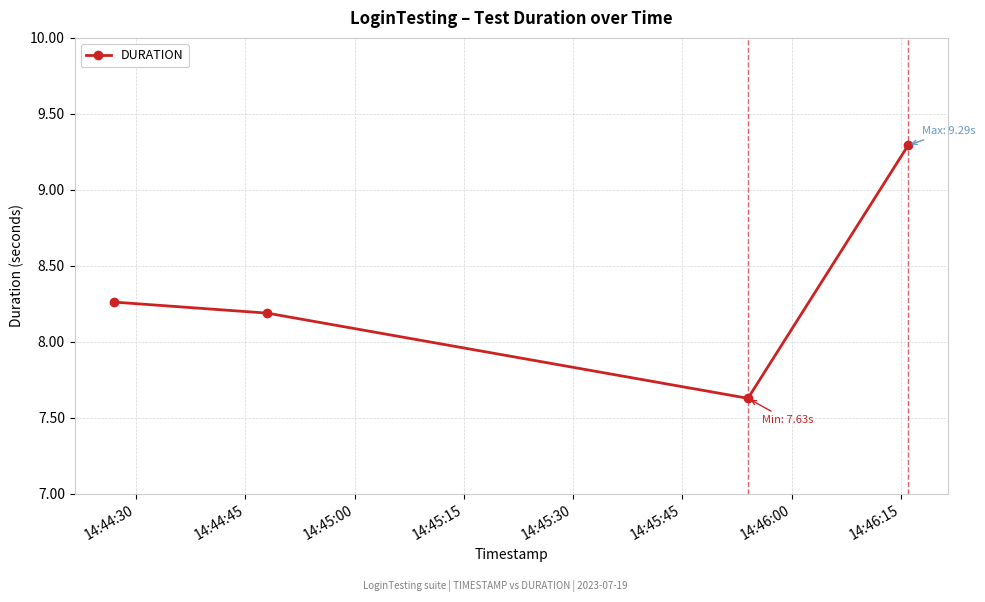

How many interior local valleys (lower than both neighbors) does the data have?

1